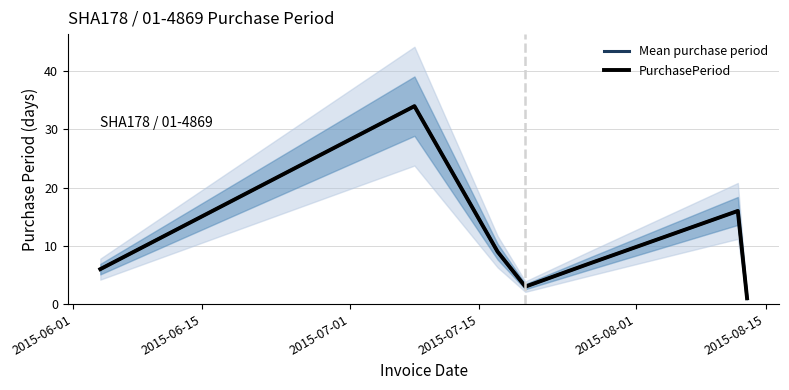

True or false: PurchasePeriod and Mean purchase period cross at least once.

False